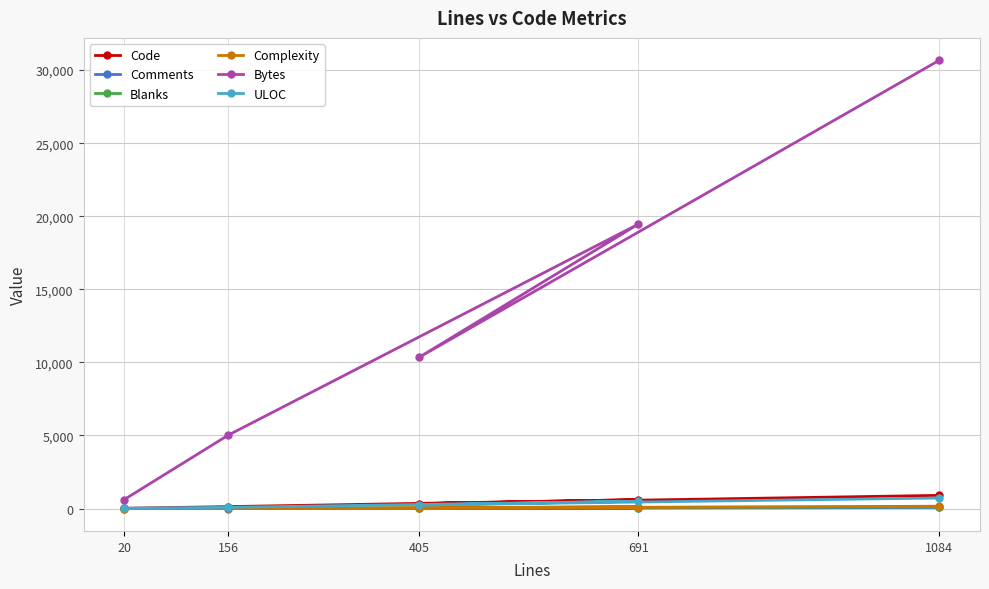

List the labels in order of Blanks value, largest first.

1084, 691, 405, 156, 20